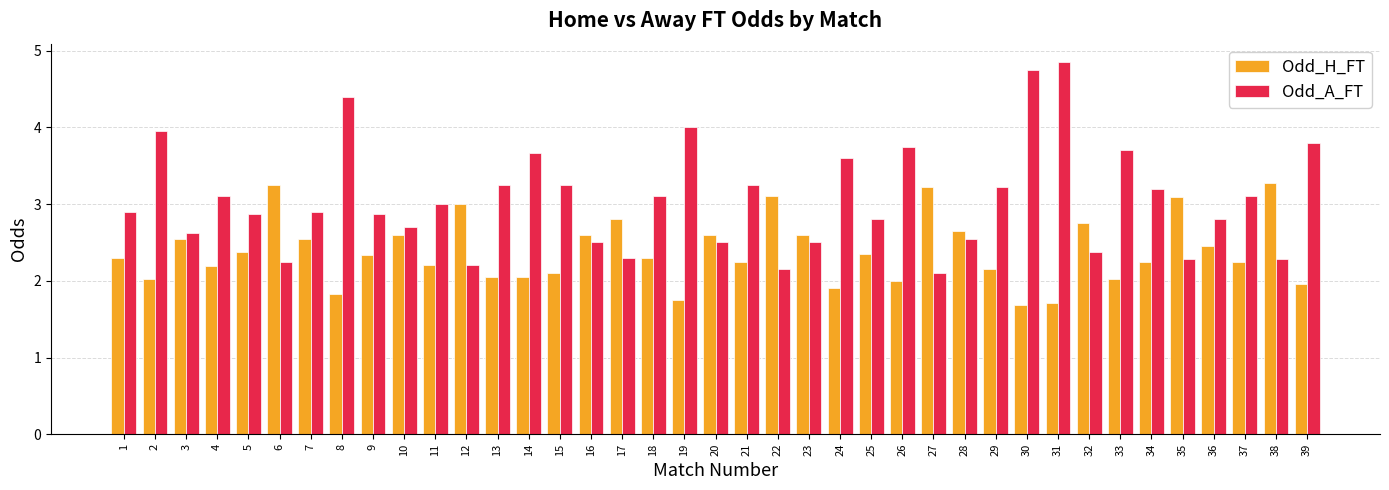

What is the sum of the Odd_H_FT values at 3 and 36?

5.0